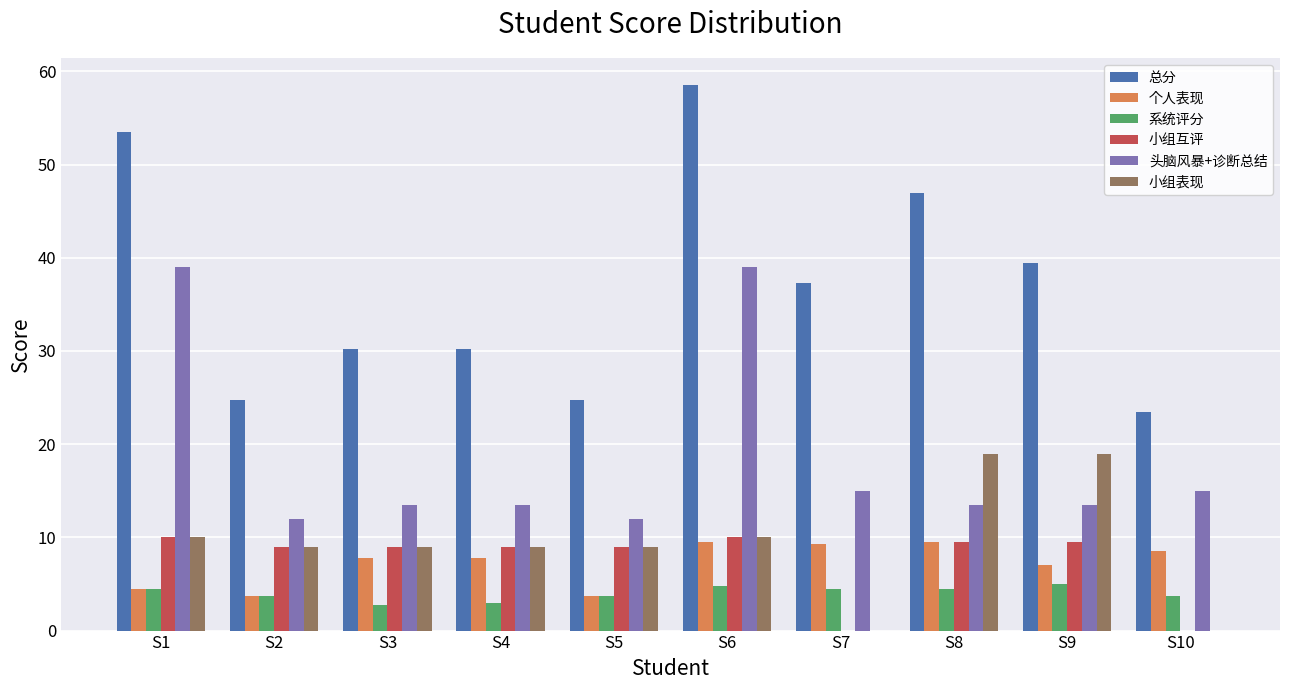

What are all the series names shown in the legend?

总分, 个人表现, 系统评分, 小组互评, 头脑风暴+诊断总结, 小组表现